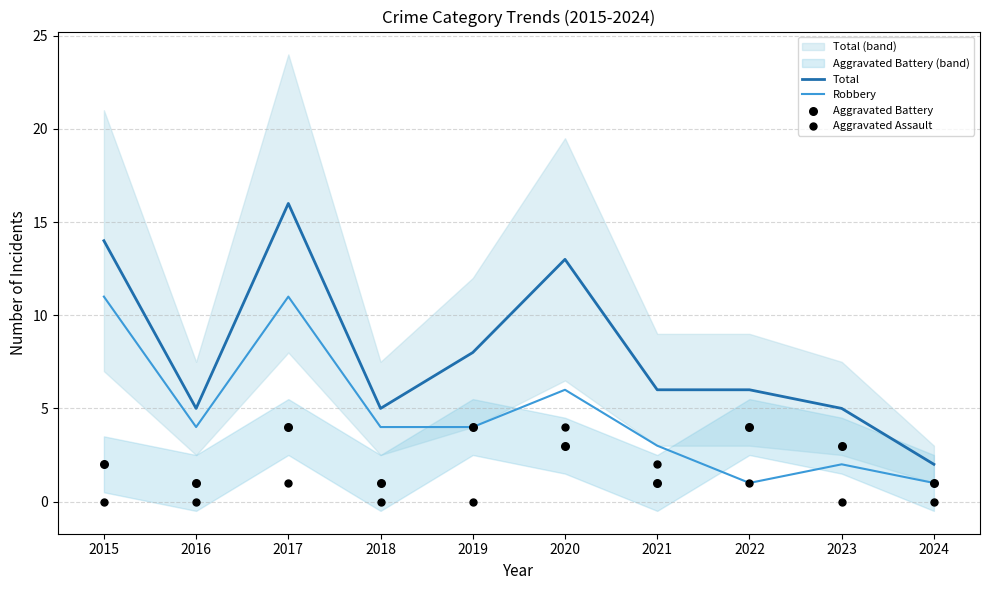

Which series contains the lowest Y value?

Aggravated Assault